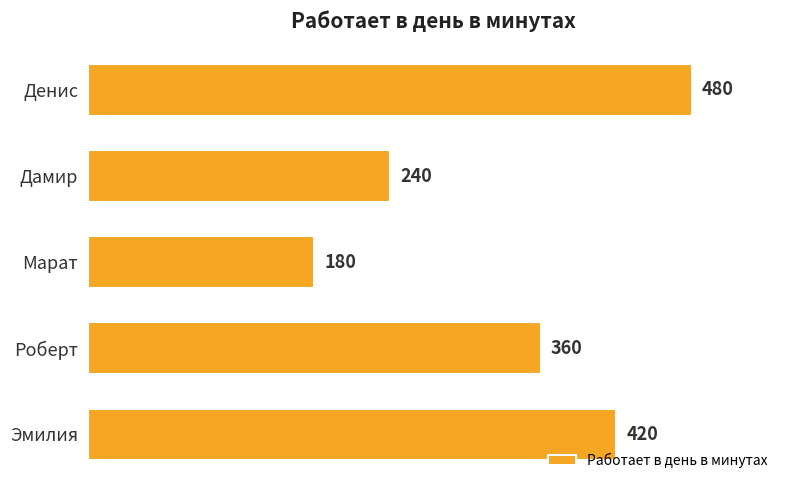

Are the bars grouped side by side (vs. stacked)?

No